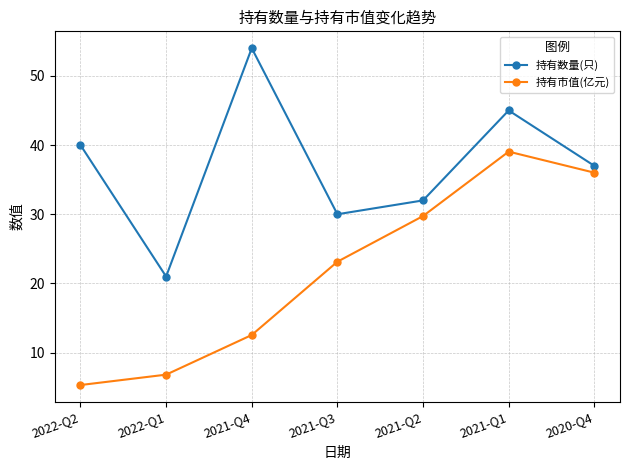

At how many categories does at least one series exceed 41?

2